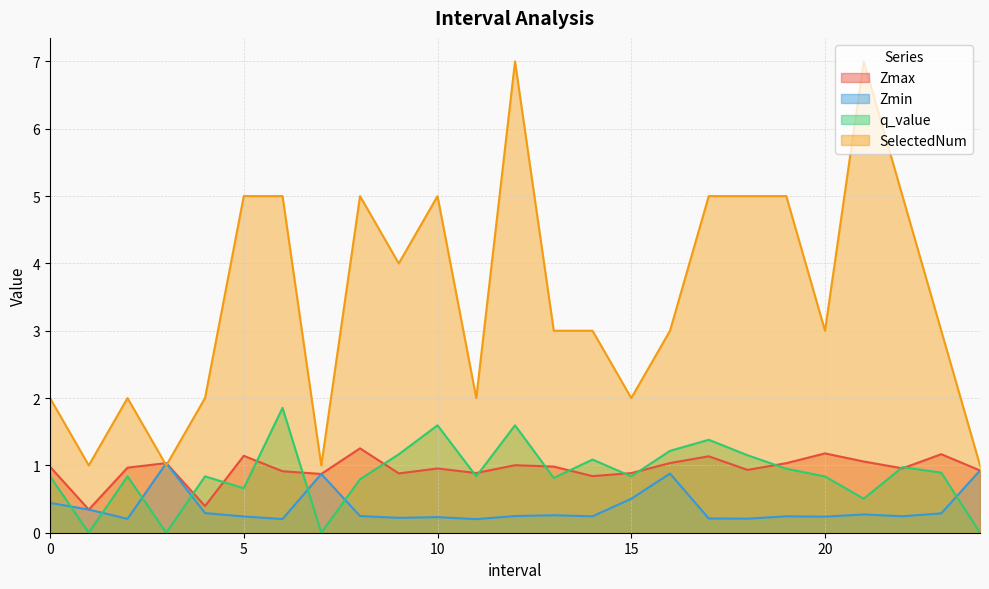

What is the difference between the maximum and second lowest values in the Zmin series?

0.8